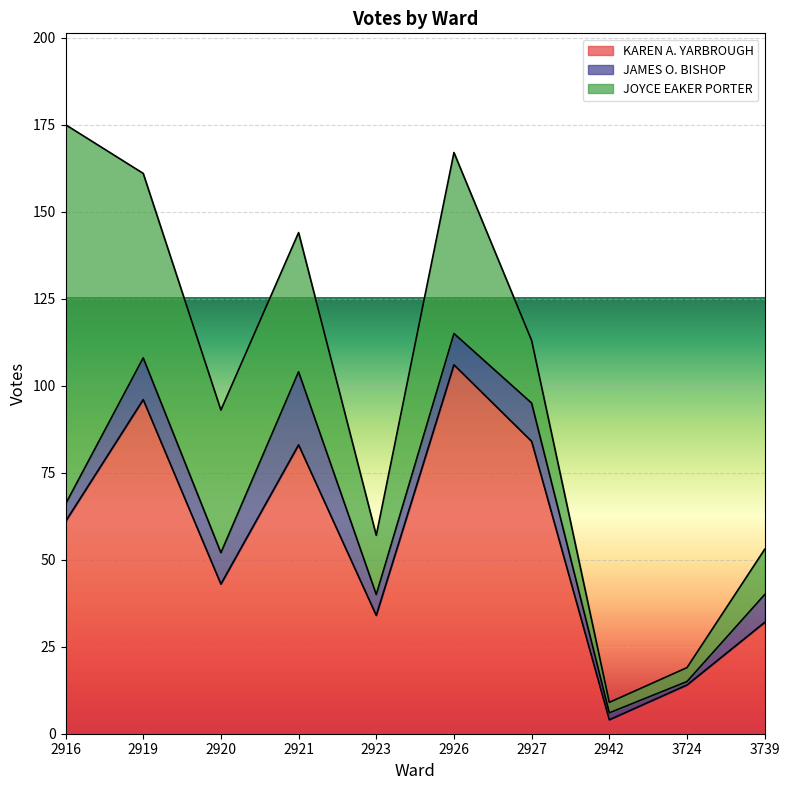

How many data points does each series have?

10